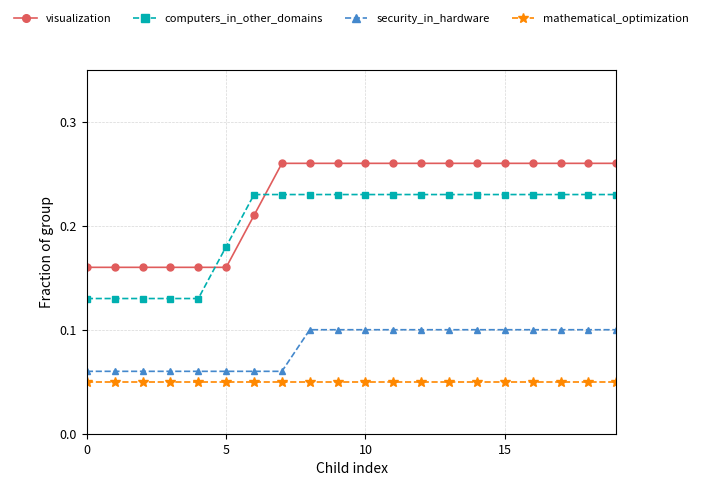

Rank the series by their maximum value, from highest to lowest.

visualization, computers_in_other_domains, security_in_hardware, mathematical_optimization